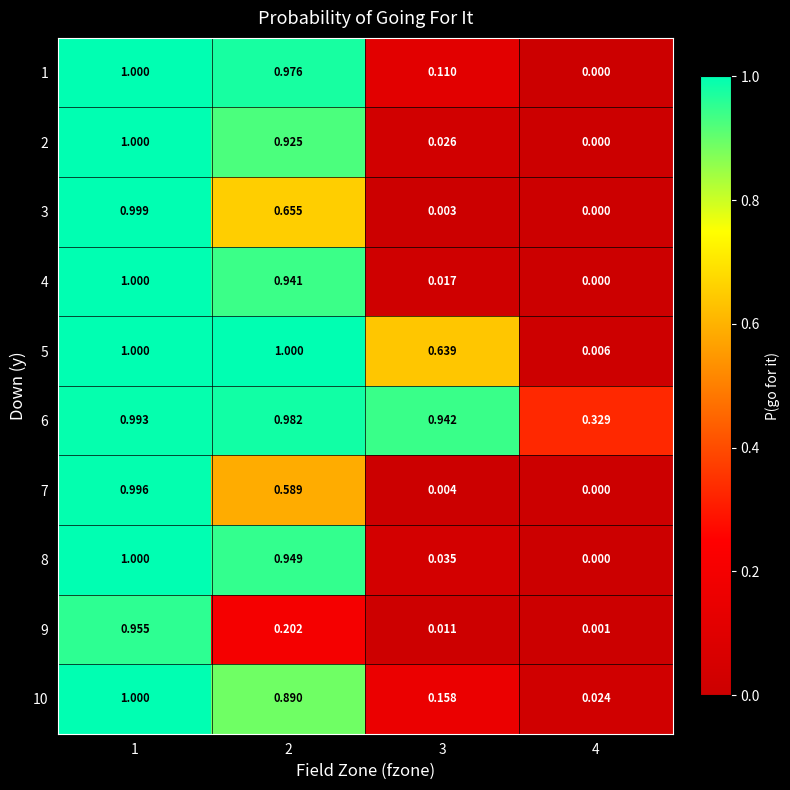

Is the value of 5 at 4 greater than the value of 10 at 4?

No